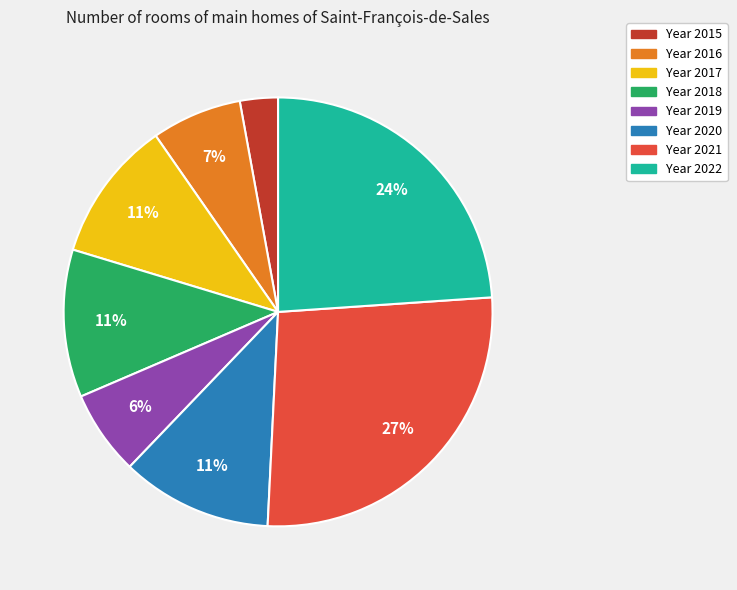

Does any single category account for the majority?

No